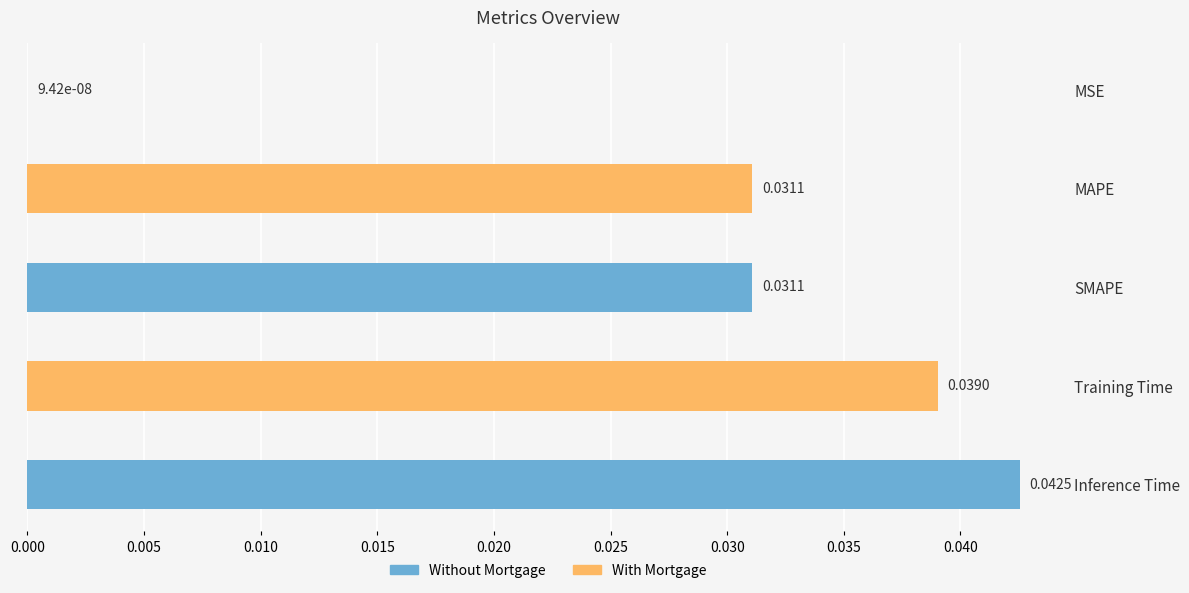

Are the bars horizontal?

Yes